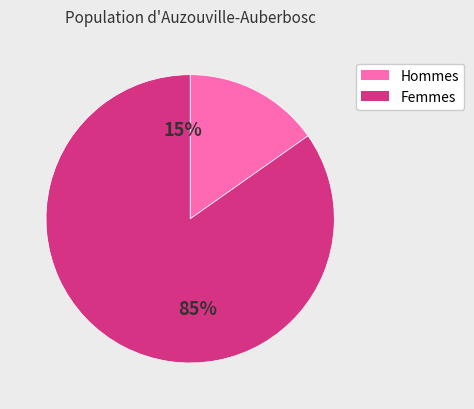

True or false: 12 accounts for 0% of the total.

True